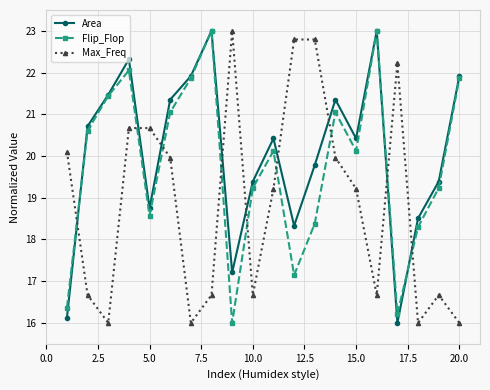

What is the average value of the Area series?

20.1